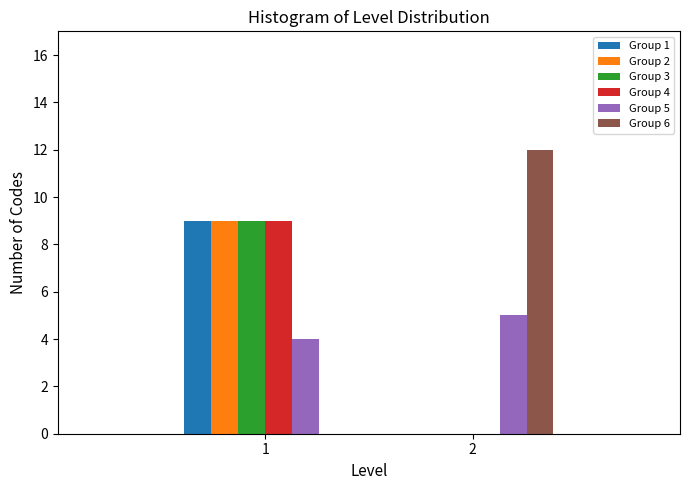

Reading left to right, list all the values displayed in this chart.

Group 1: 1=9	2=0
Group 2: 1=9	2=0
Group 3: 1=9	2=0
Group 4: 1=9	2=0
Group 5: 1=4	2=5
Group 6: 1=0	2=12